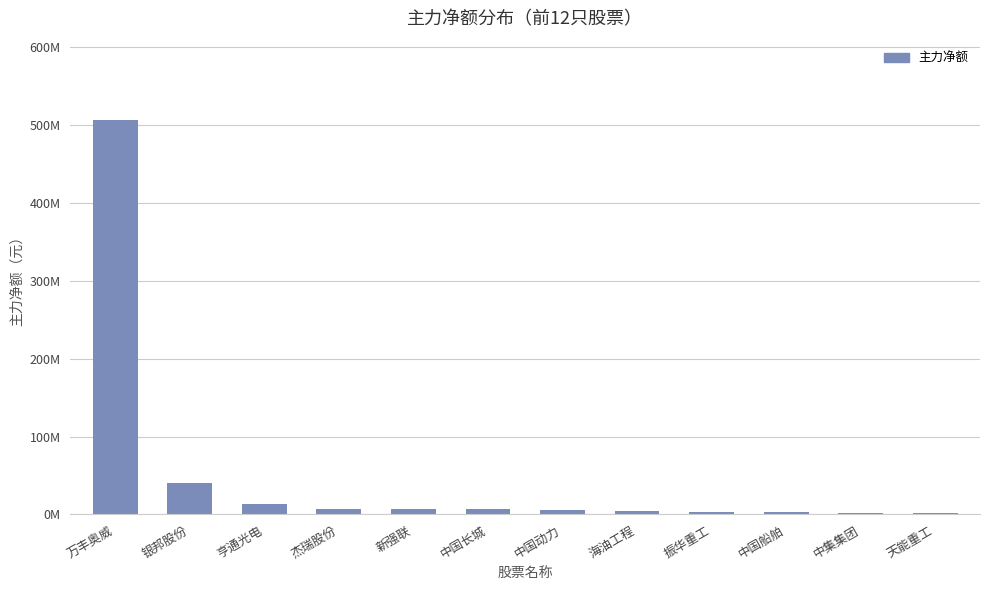

How many bars are there in total?

12